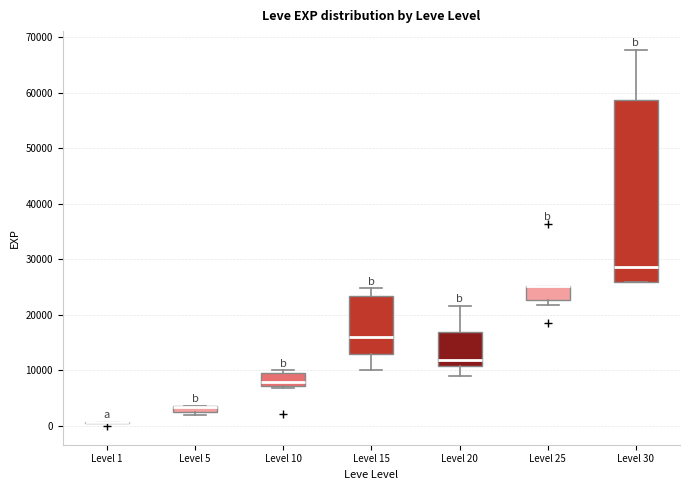

Comparing the boxes themselves (not the whiskers), which one is the tallest?

Level 30